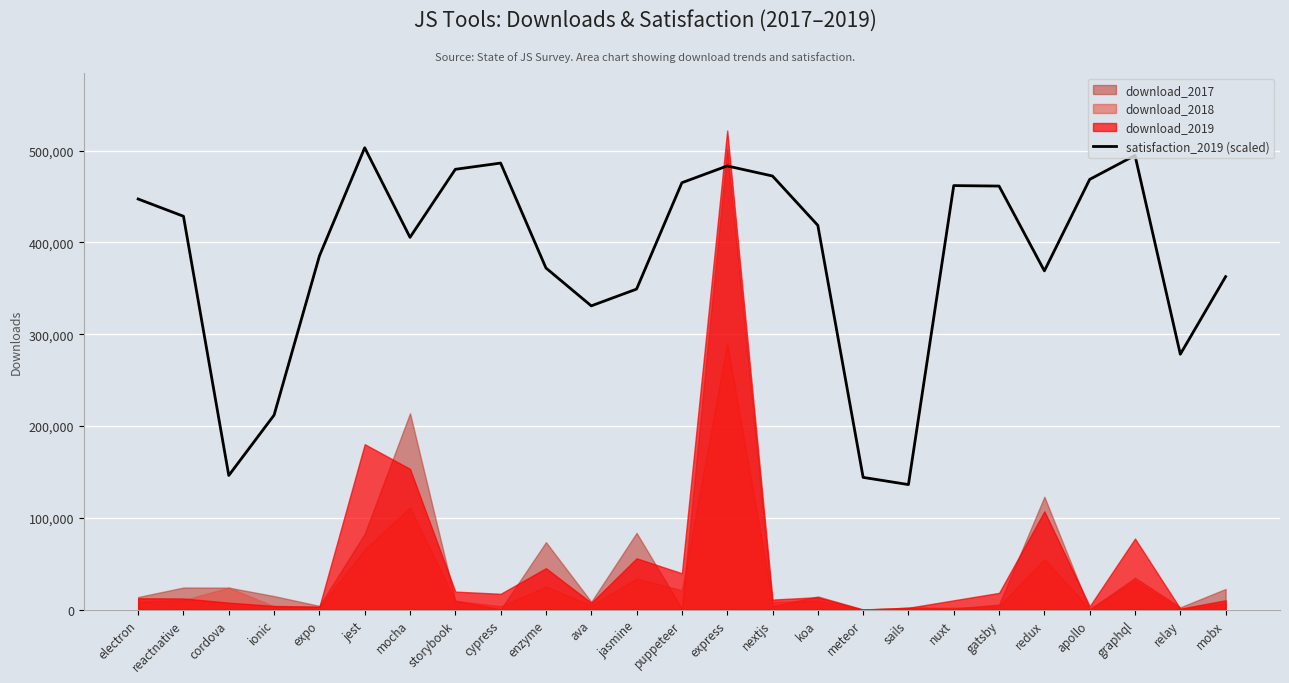

True or false: satisfaction_2019 (scaled) has a value of 432148.6 at relay.

False